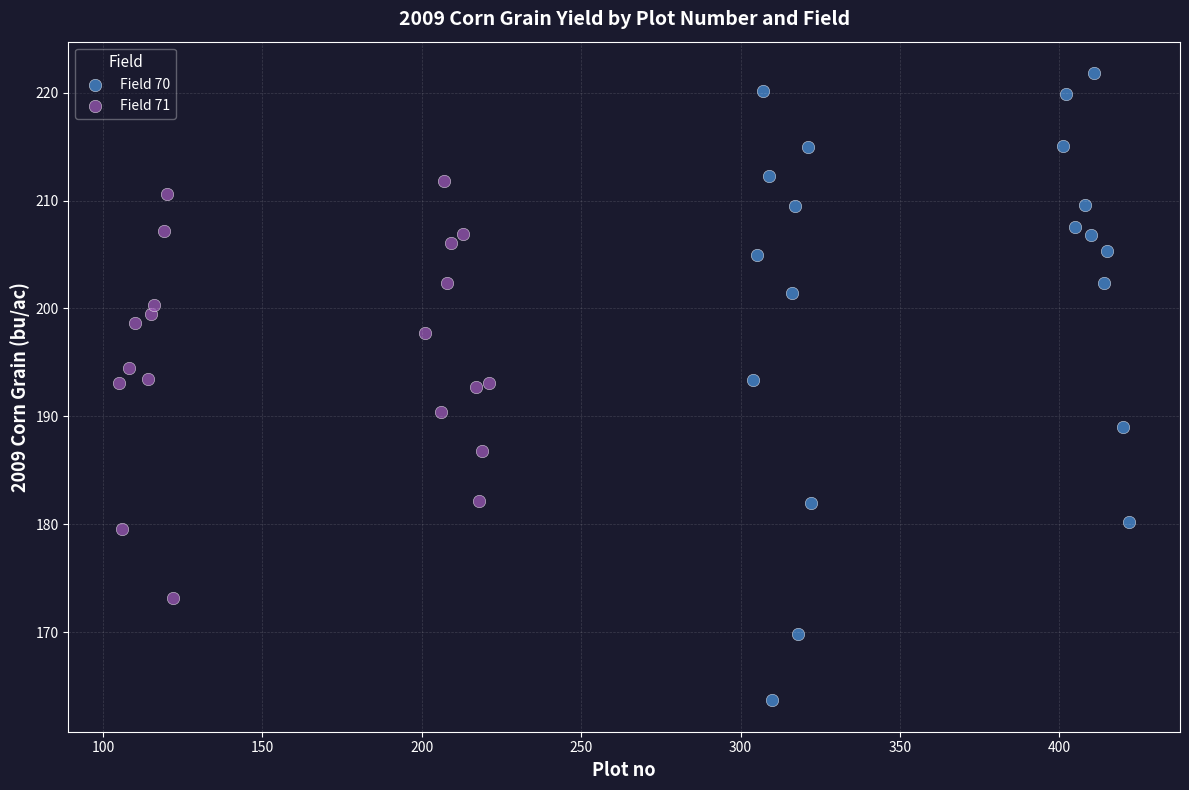

Which series has the largest Y range (max minus min)?

Field 70